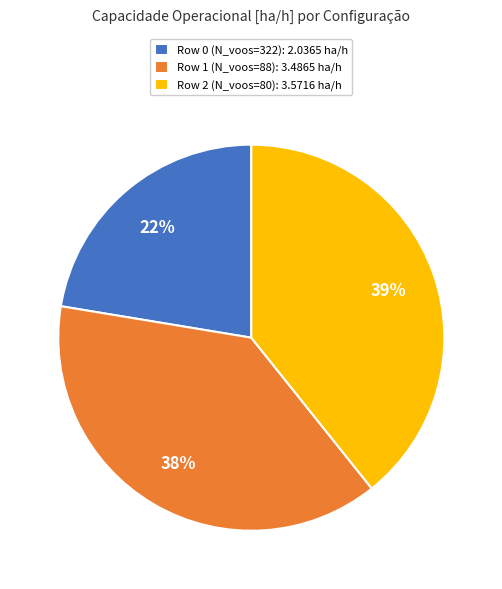

To the nearest percent, what portion does Row 1 (N_voos=88) represent?

38%